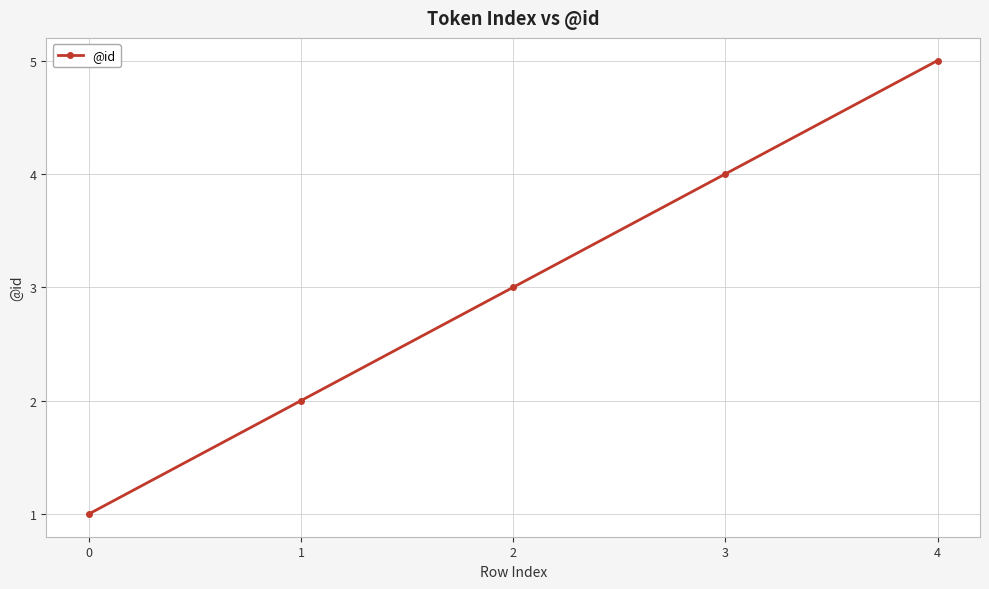

Which has a higher value, 2 or 1?

2